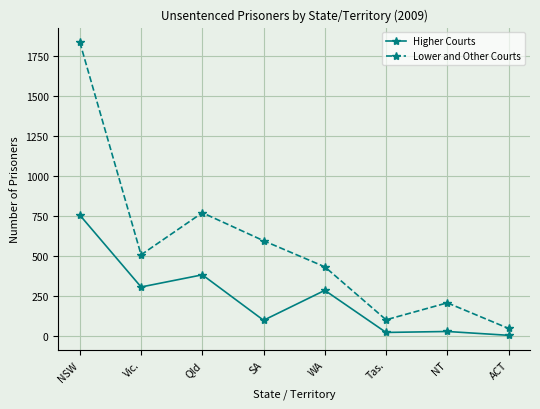

List the series in order of their overall mean, highest first.

Lower and Other Courts, Higher Courts